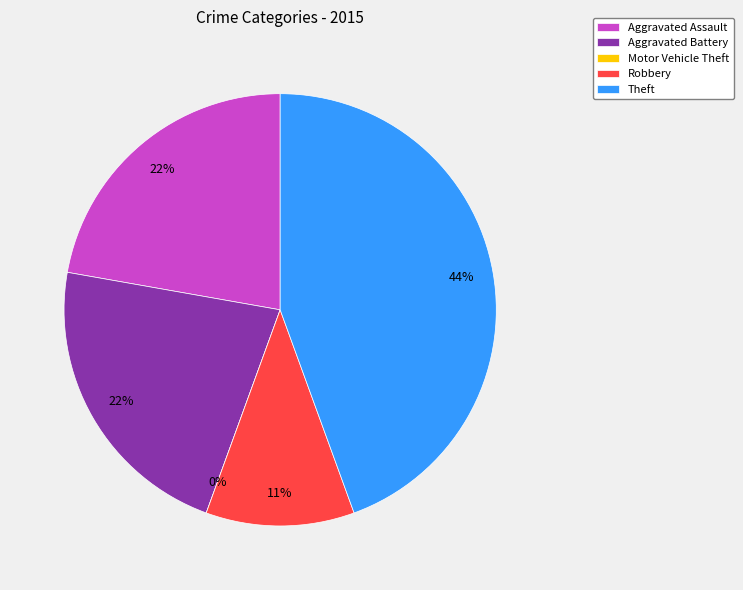

Count the number of slices in the pie.

5